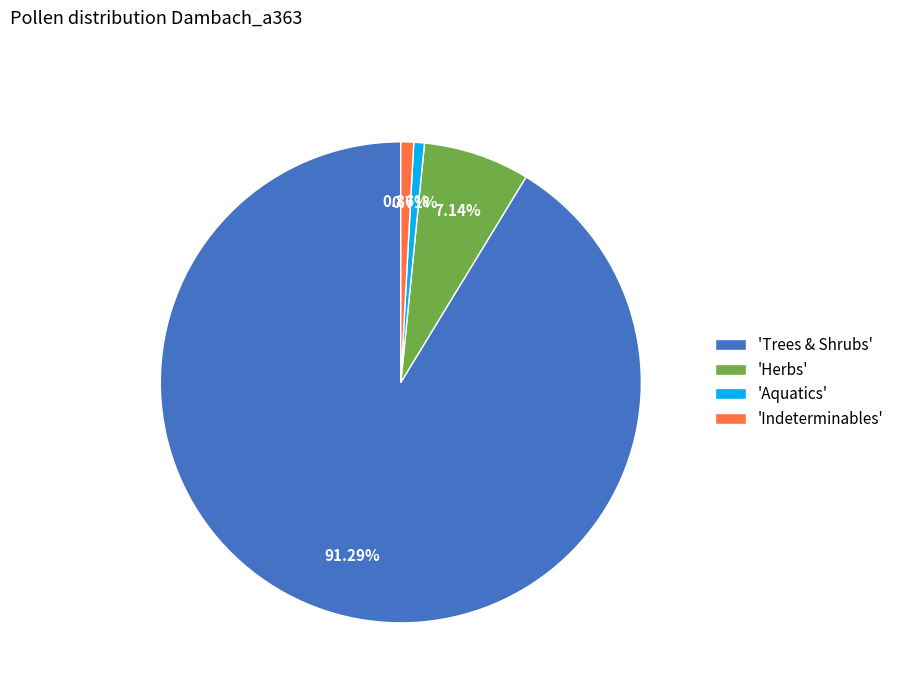

To the nearest percent, what is the difference between the largest and smallest slice percentages?

91%